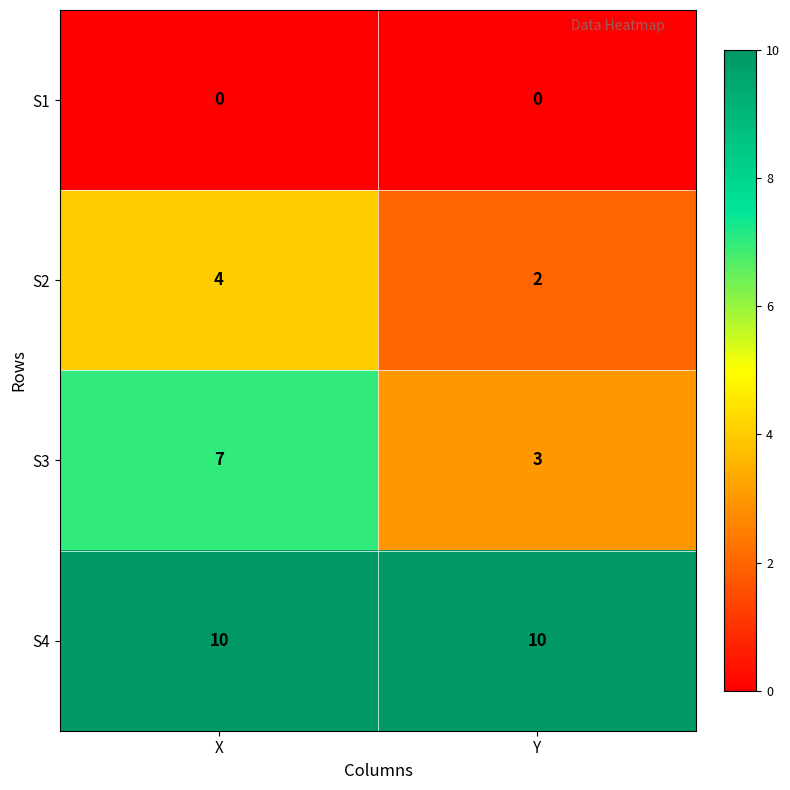

Reading left to right, transcribe all the data shown in this chart.

S1: 0	0
S2: 4	2
S3: 7	3
S4: 10	10